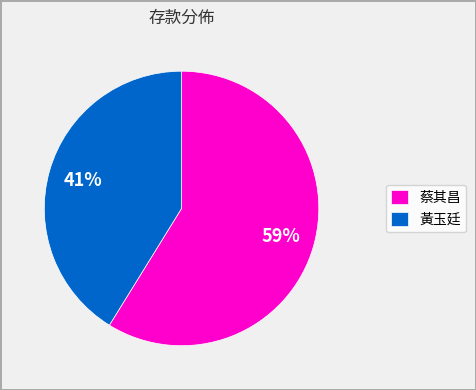

Is there any slice that represents more than half of the pie?

Yes